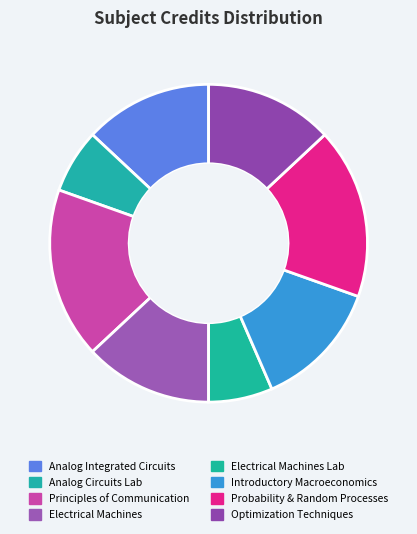

Count the number of slices in the pie.

8